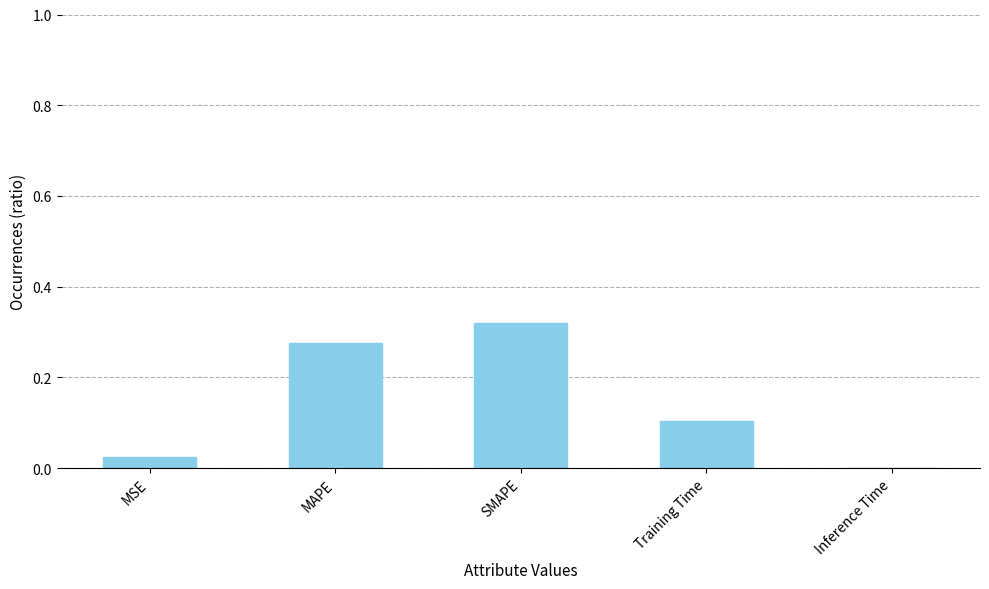

What is the sum of the values at MAPE and SMAPE?

0.6